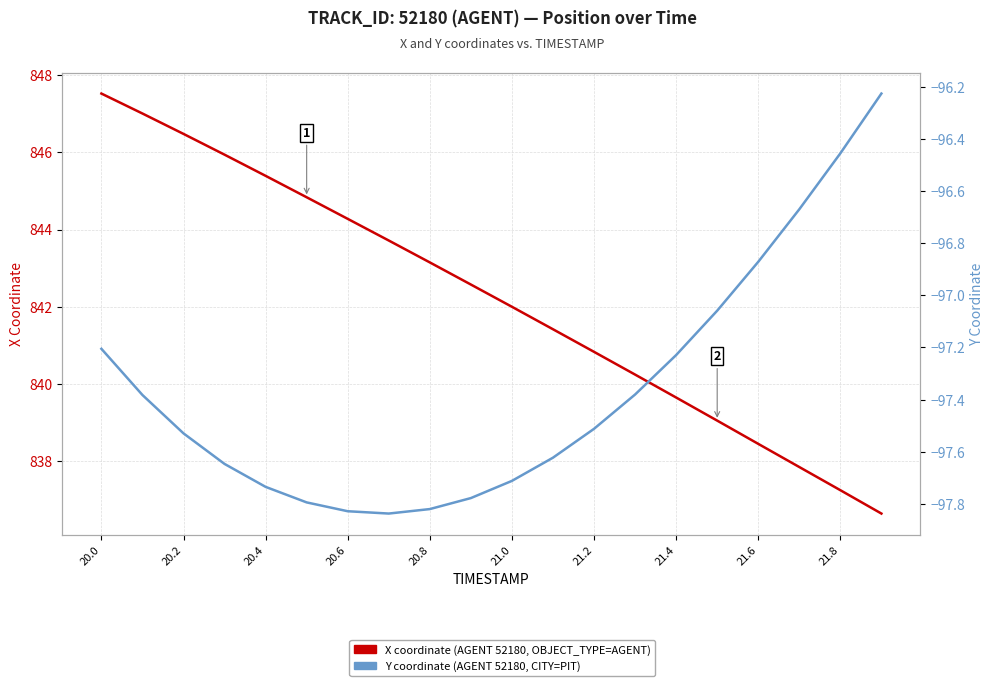

Where is X coordinate (AGENT 52180) nearest to the value 842?

21.0